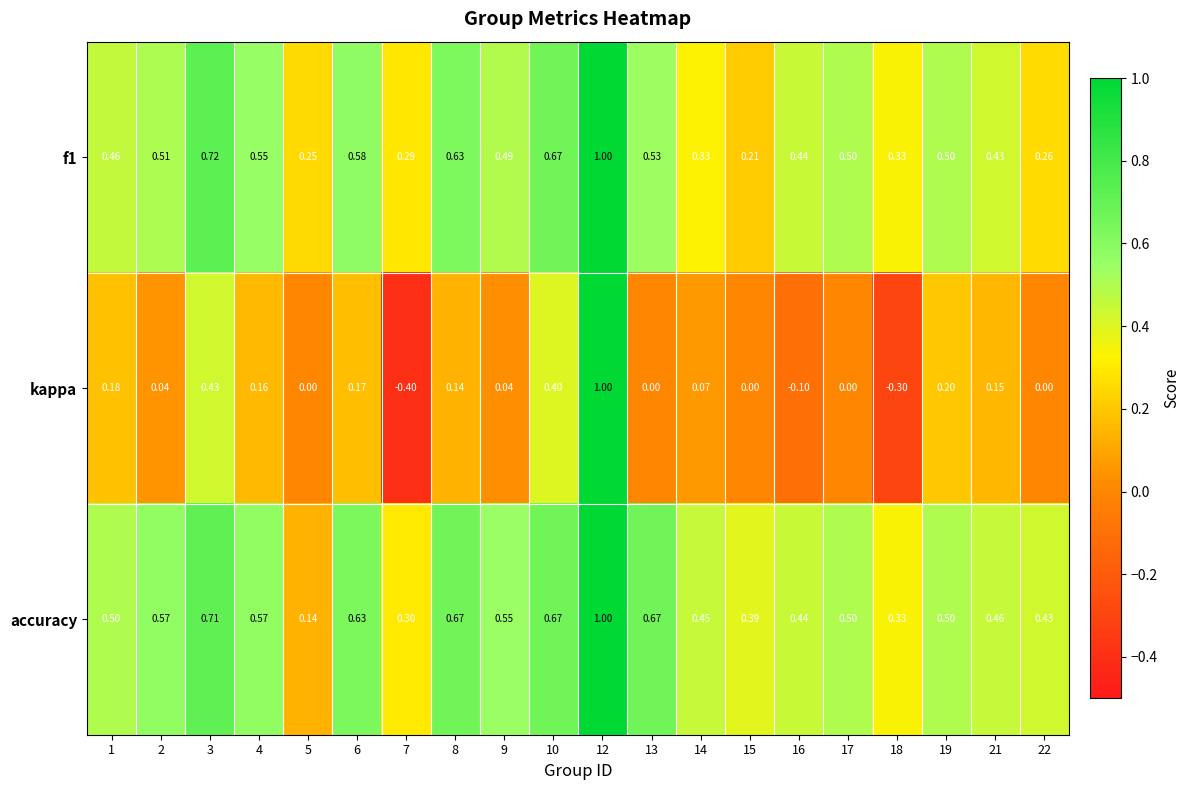

What is the greatest value displayed?

1.0